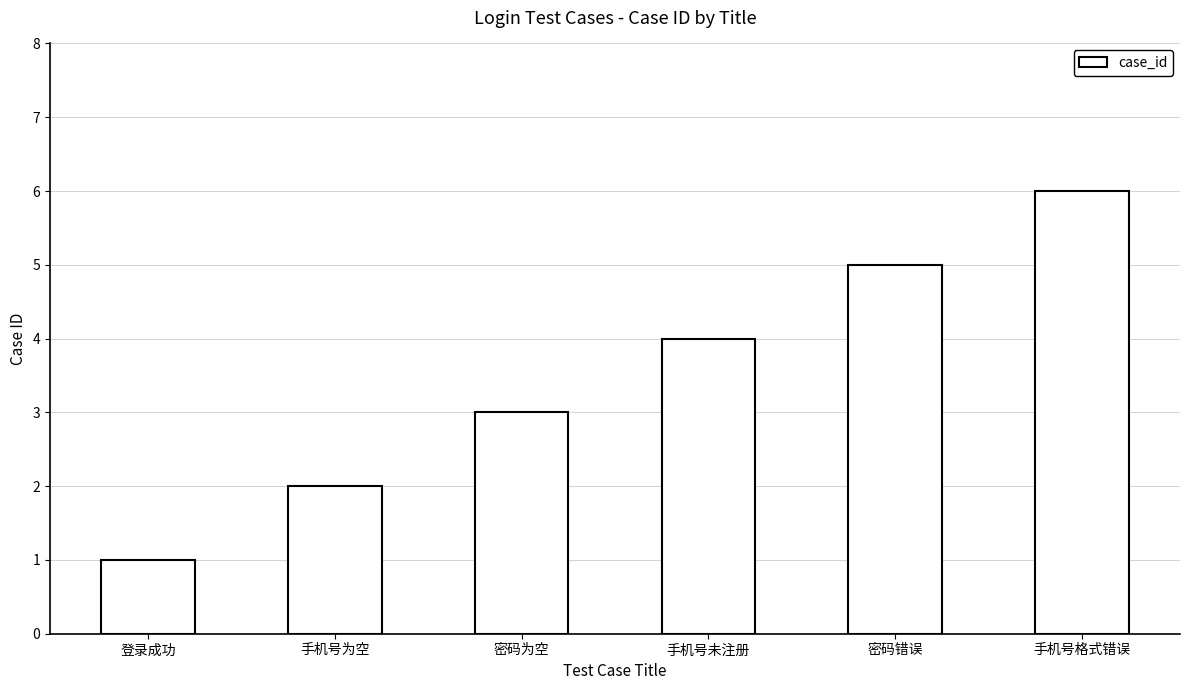

Rank the categories by value from highest to lowest.

手机号格式错误, 密码错误, 手机号未注册, 密码为空, 手机号为空, 登录成功